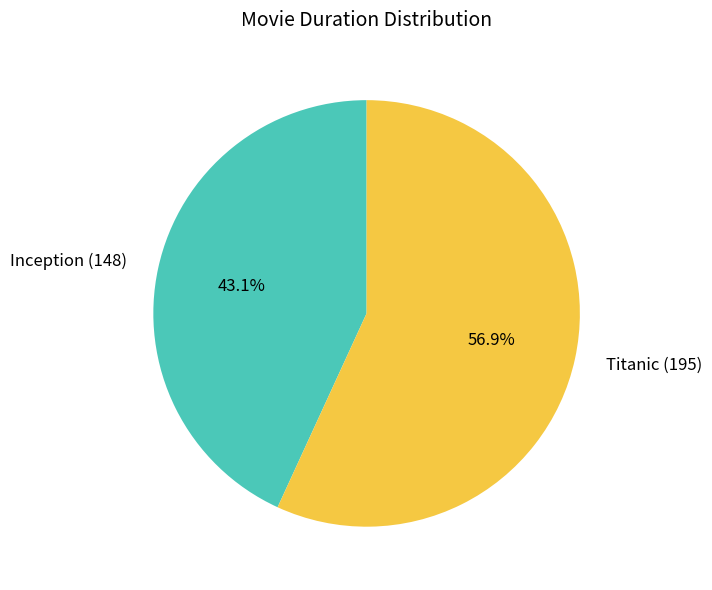

What is the ratio of the value at Titanic to the value at Inception?

1.3